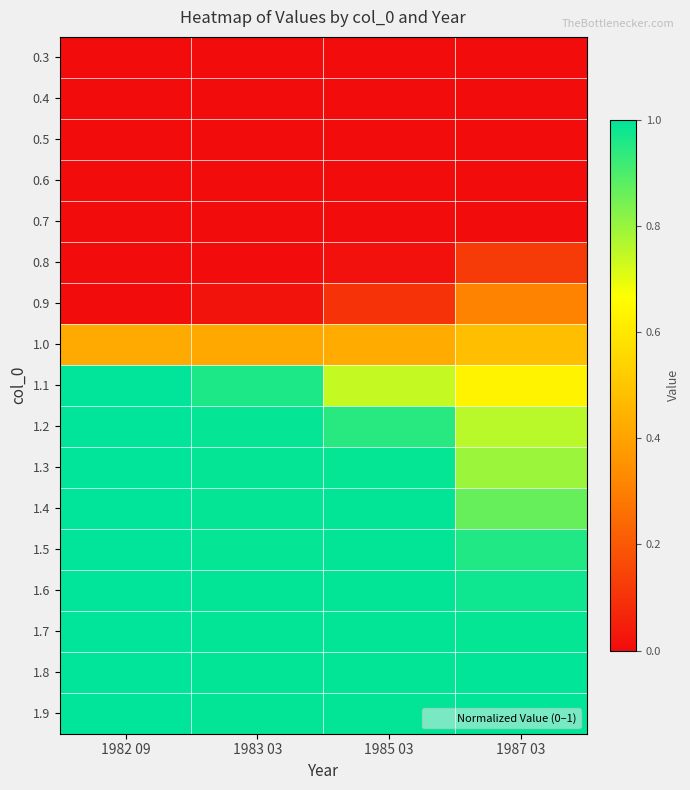

Which series has the largest total across all categories?

1.9